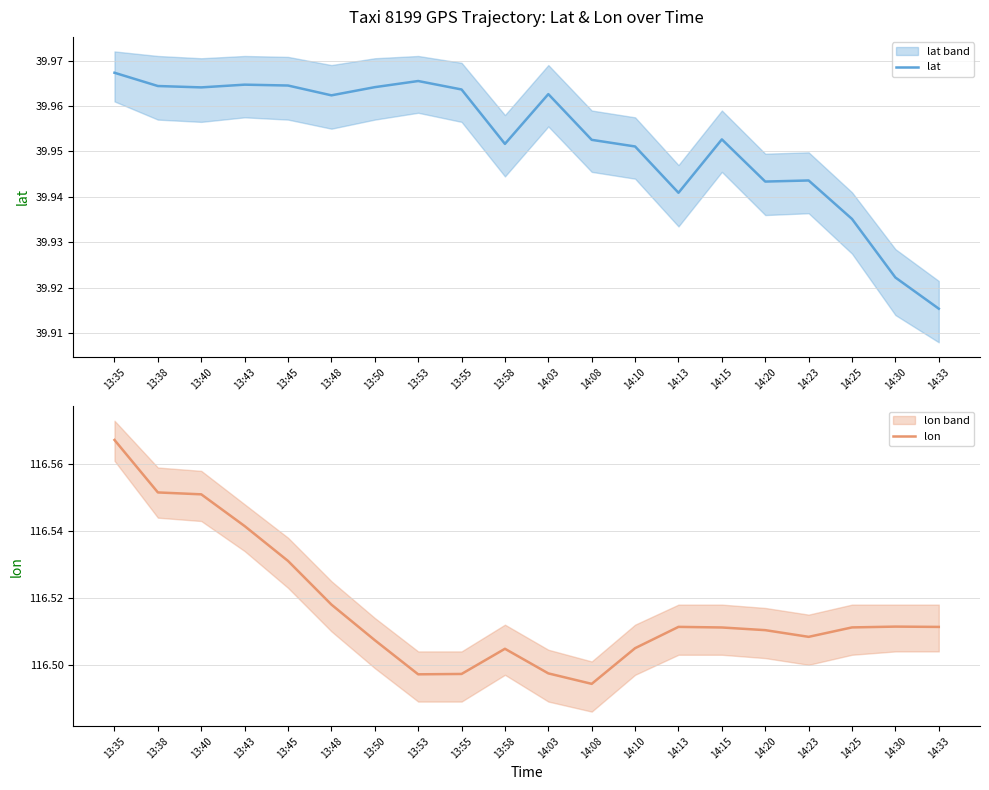

Which label corresponds to the smallest value in the chart?

14:33